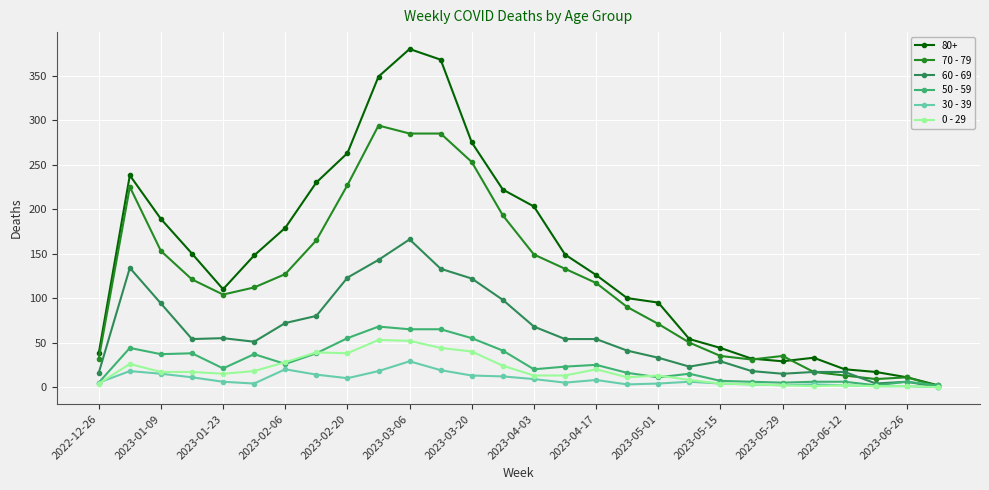

True or false: 60 - 69 has more than 0 interior local peaks.

True